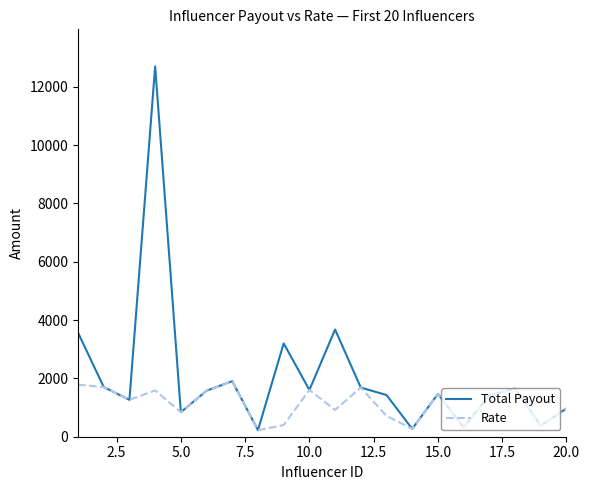

List the series in order of their peak value, lowest first.

Rate, Total Payout